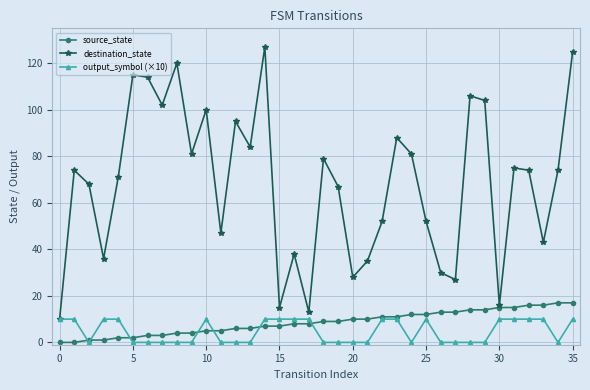

Count the number of data series in this chart.

3